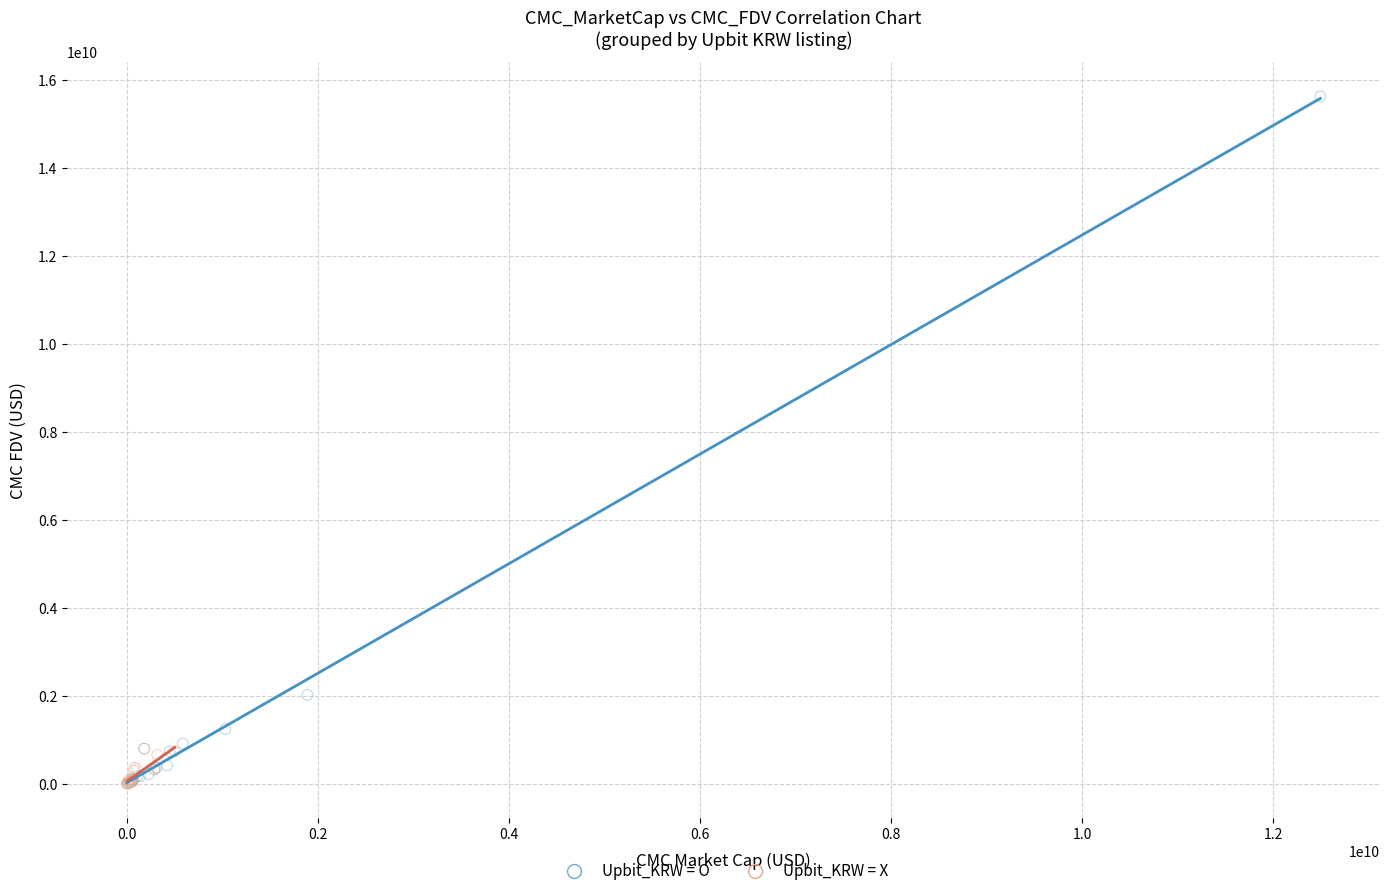

What are all the series names shown in the legend?

Upbit_KRW = O, Upbit_KRW = X